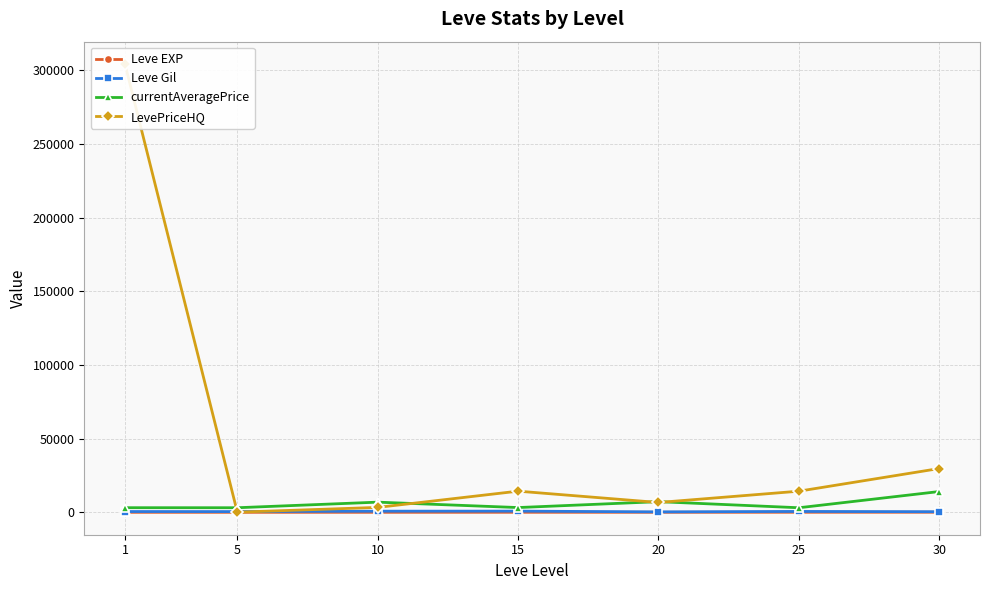

How many intersections are there between Leve Gil and LevePriceHQ?

2